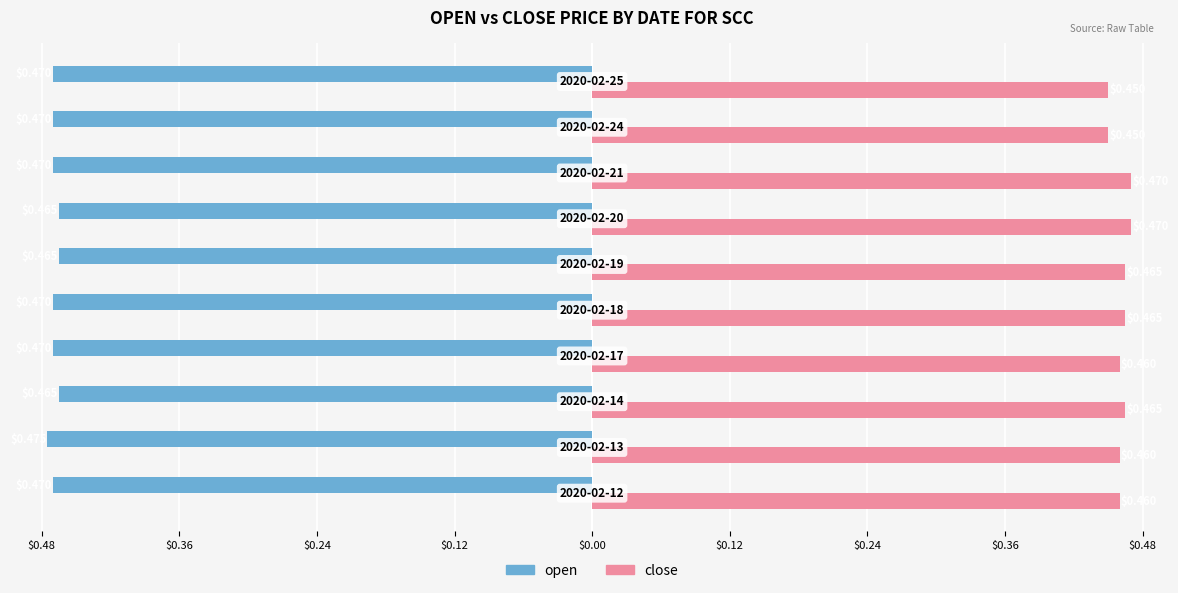

What is the greatest value displayed?

0.5